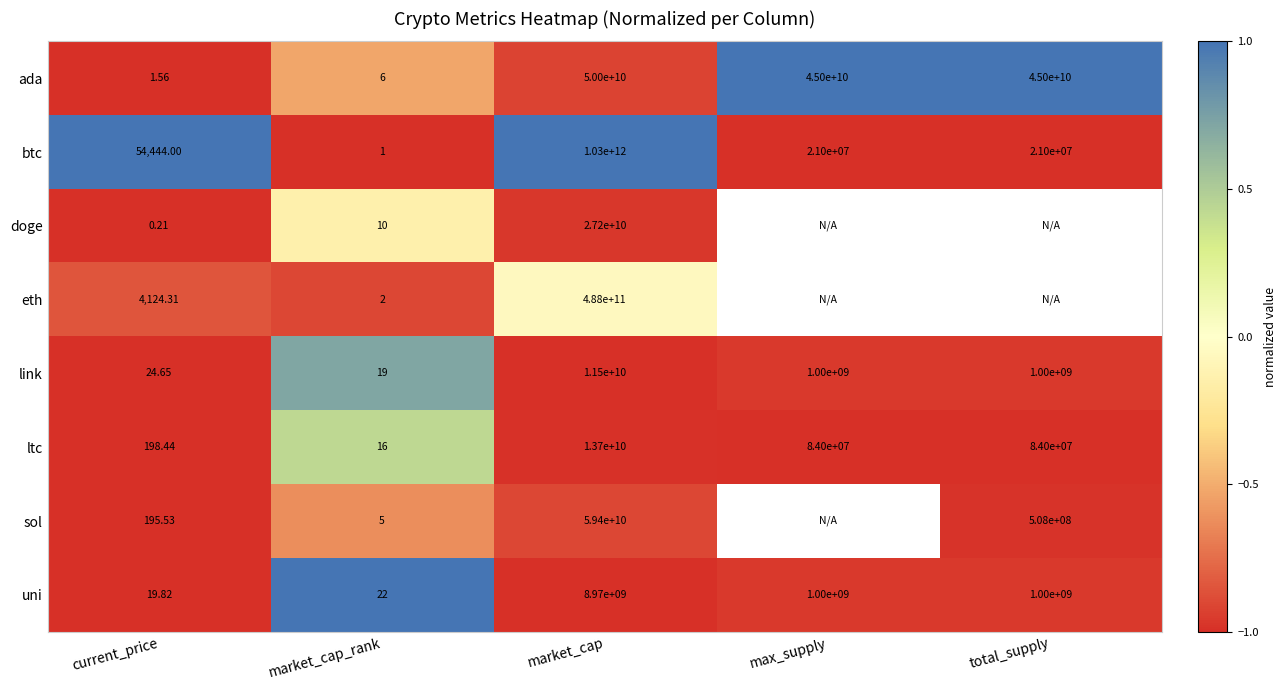

Which series changed the most between current_price and market_cap?

btc